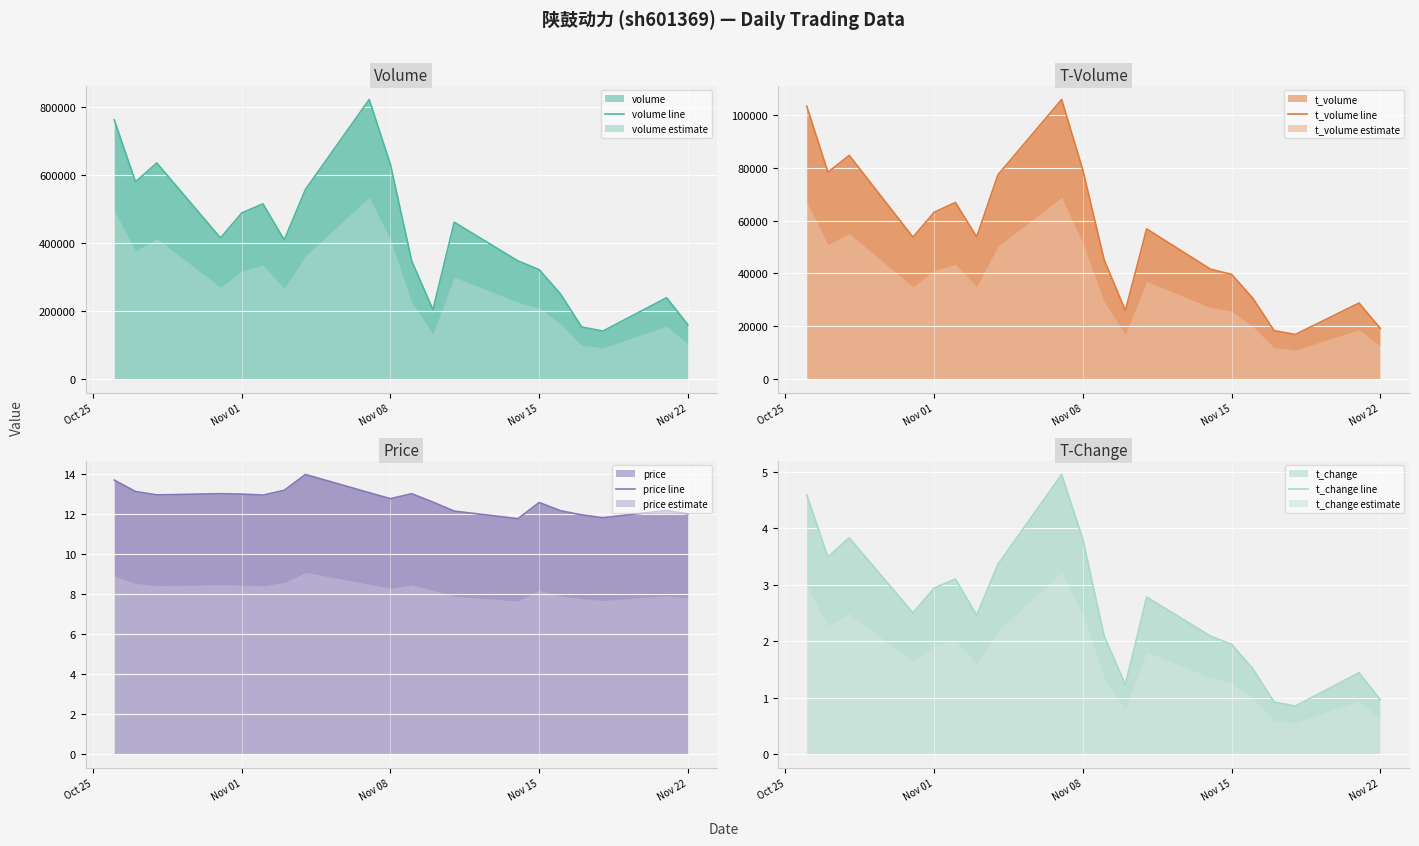

How many lines are shown in the chart?

4